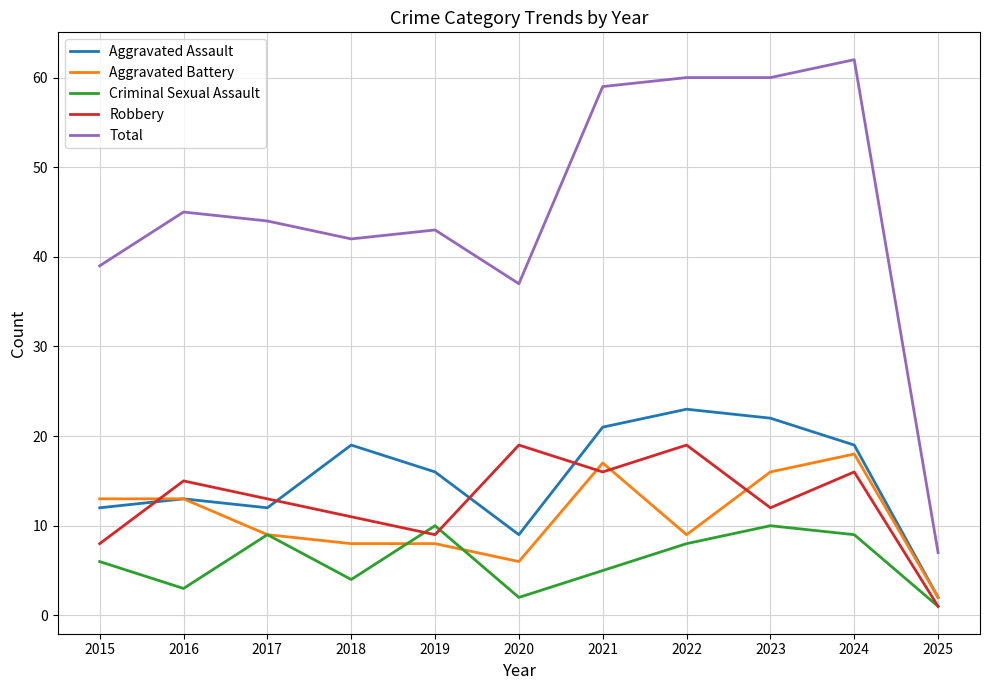

Does the chart have visible grid lines?

Yes